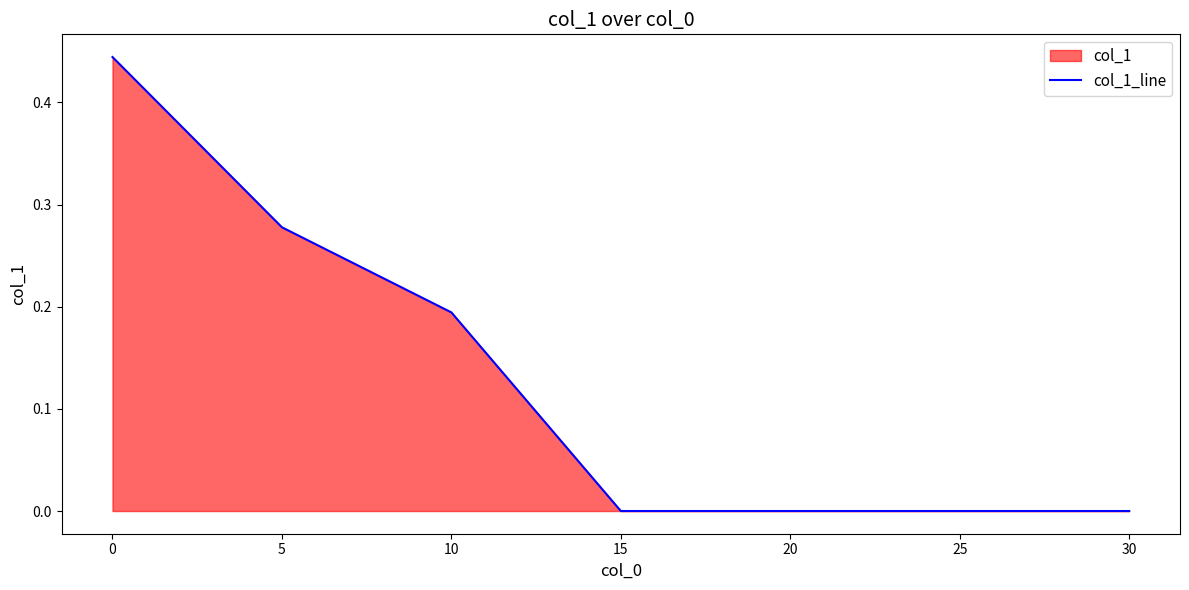

What is the greatest value displayed?

0.4